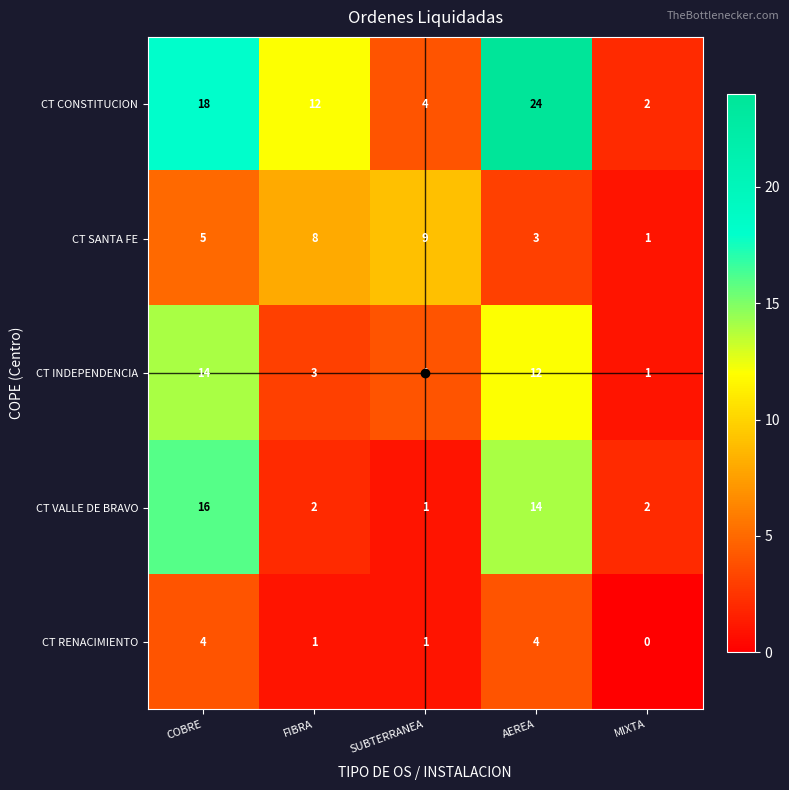

How many distinct data groups are displayed?

5